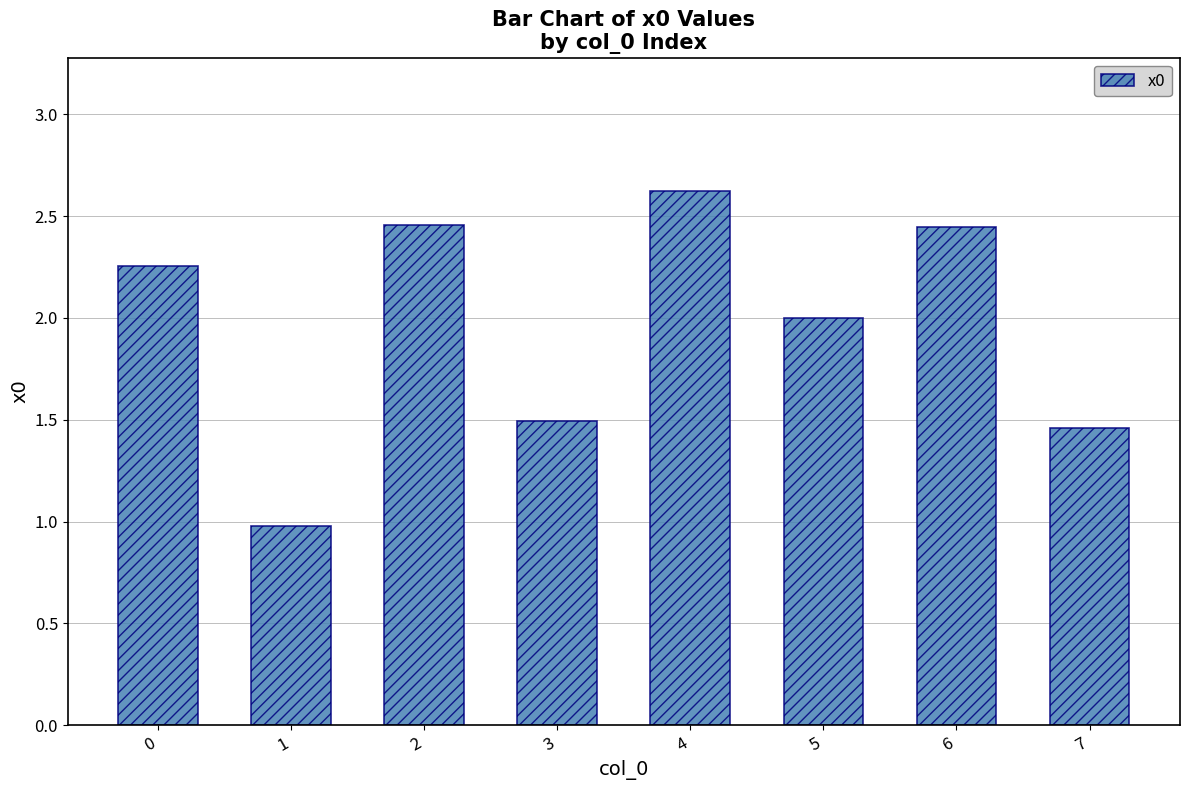

What is the average value?

2.0